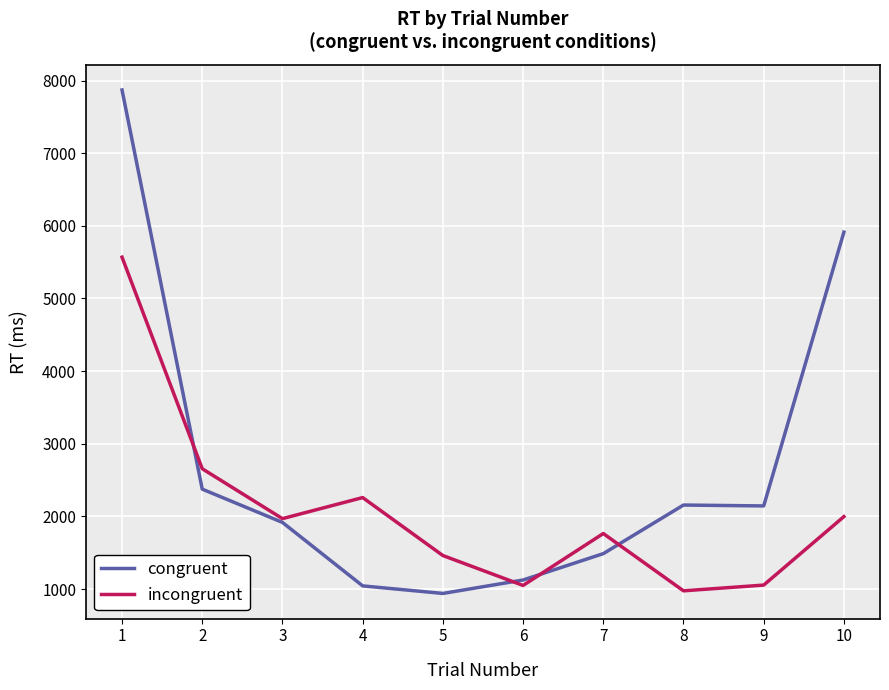

What is the maximum value shown in the chart?

7871